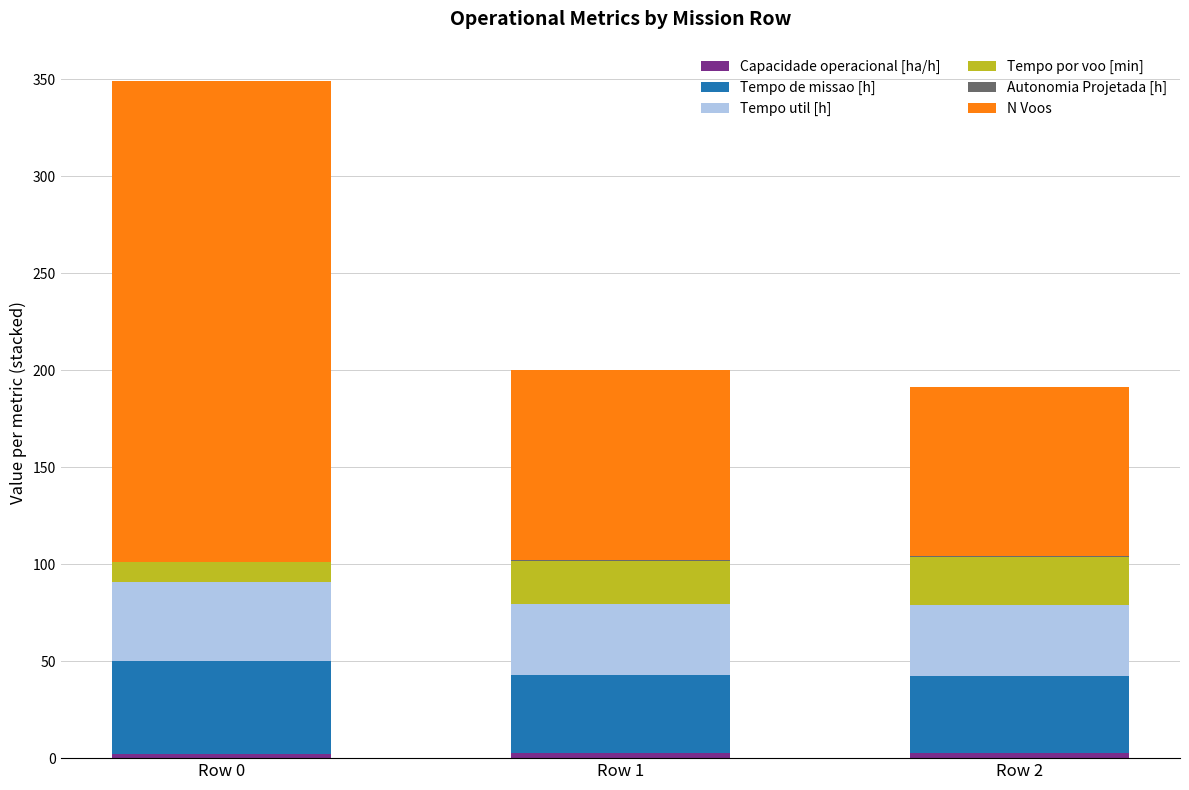

Count the number of data series in this chart.

6